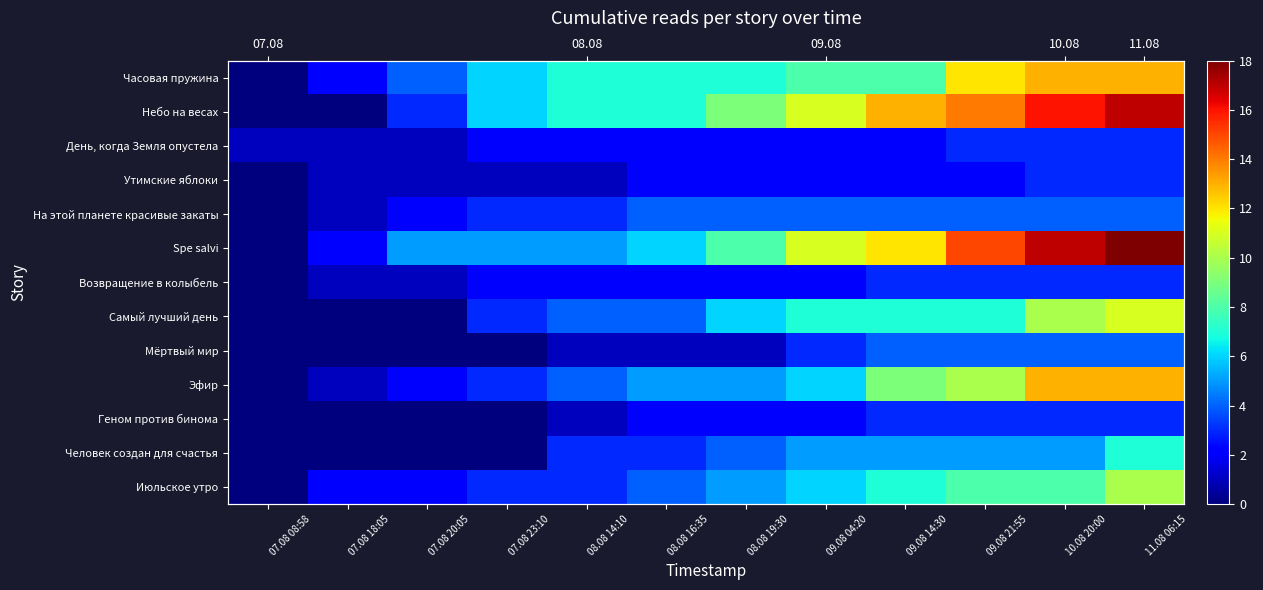

What is the difference between the Spe salvi values at 11.08 06:15 and 08.08 19:30?

10